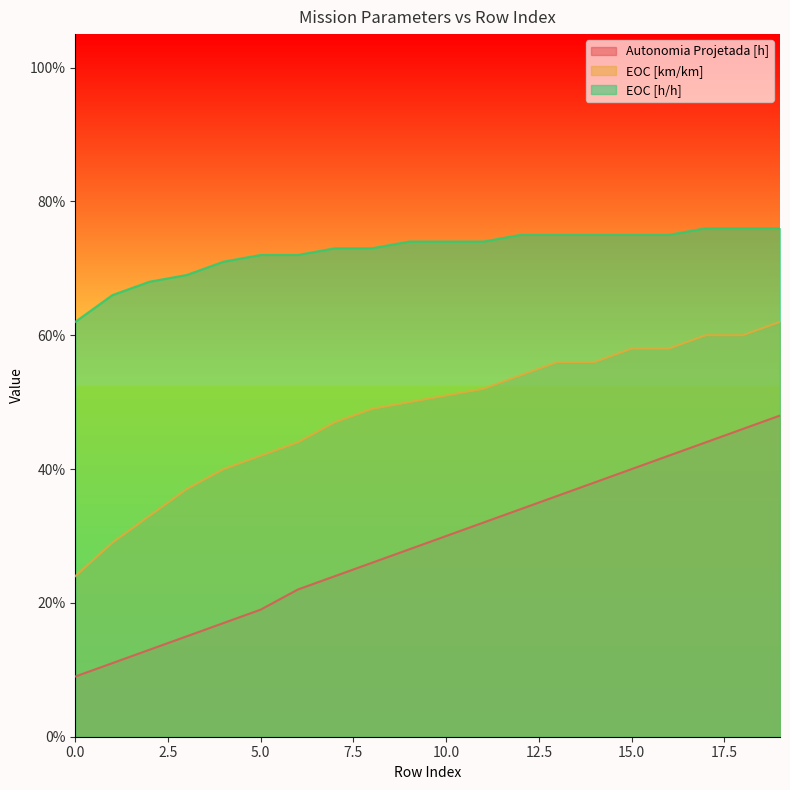

List the series in order of their overall mean, lowest first.

Autonomia Projetada [h], EOC [km/km], EOC [h/h]